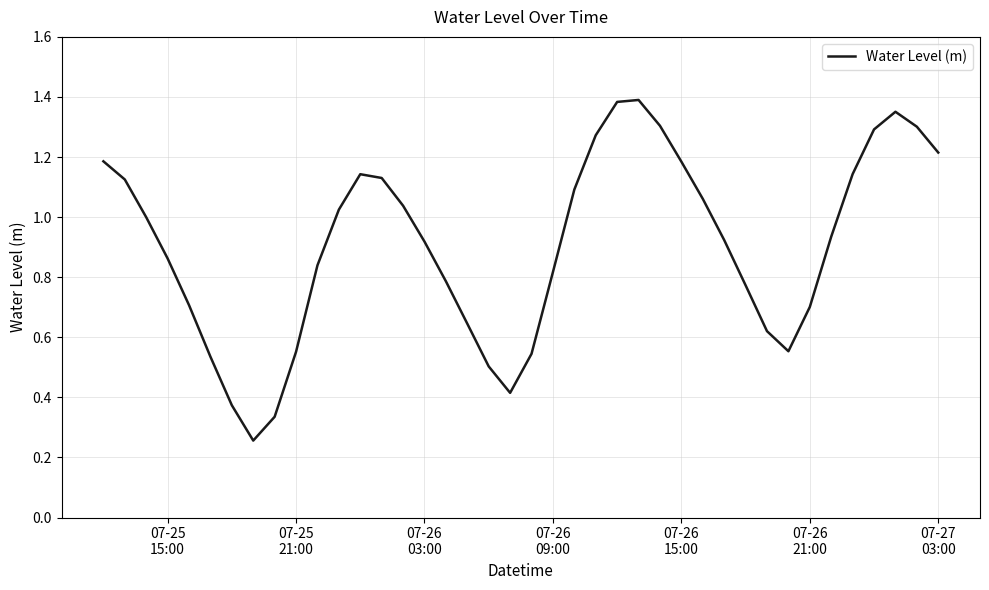

True or false: the data has more than 1 interior local peaks.

True